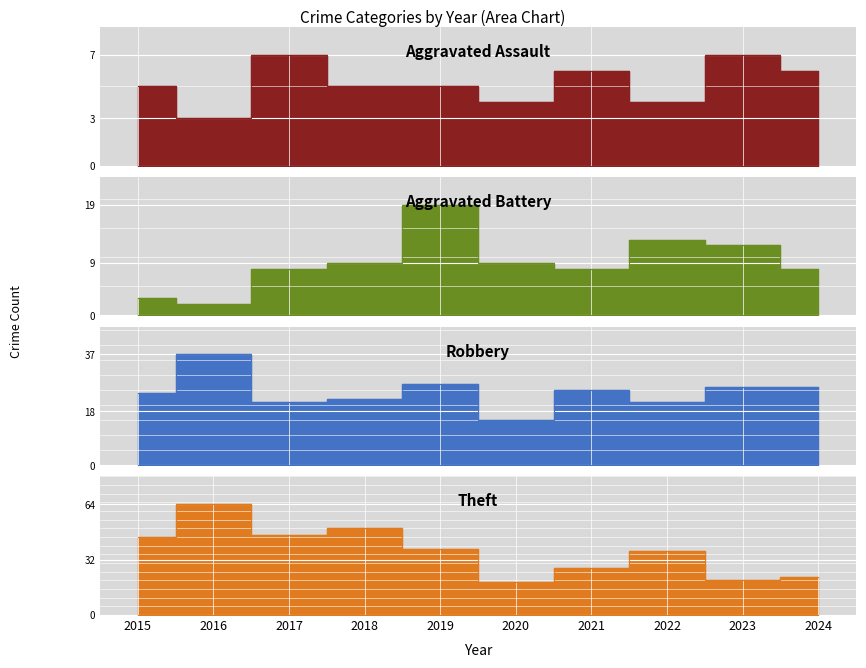

Which series has the largest total across all categories?

Theft